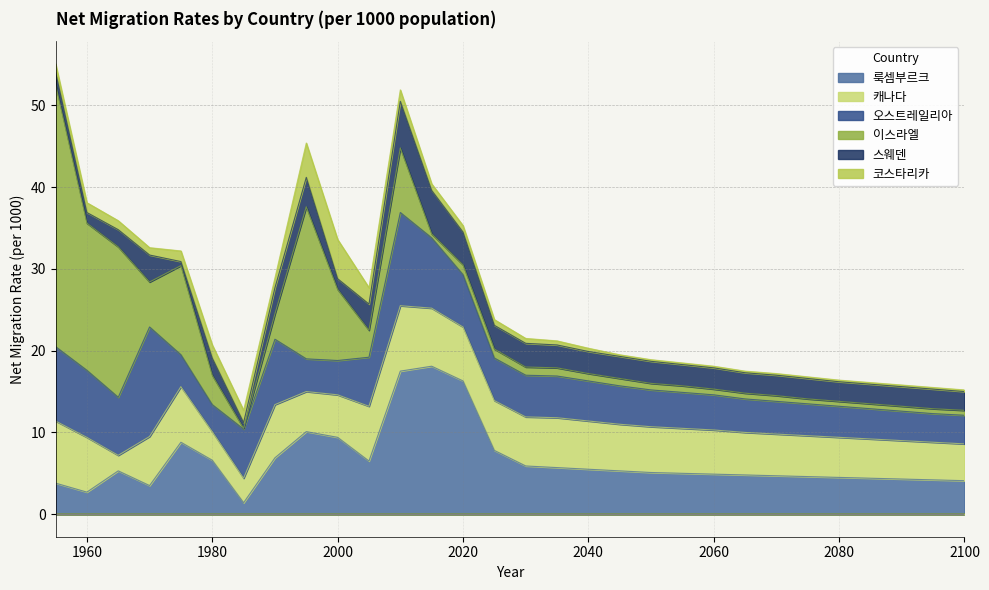

How many lines are shown in the chart?

6